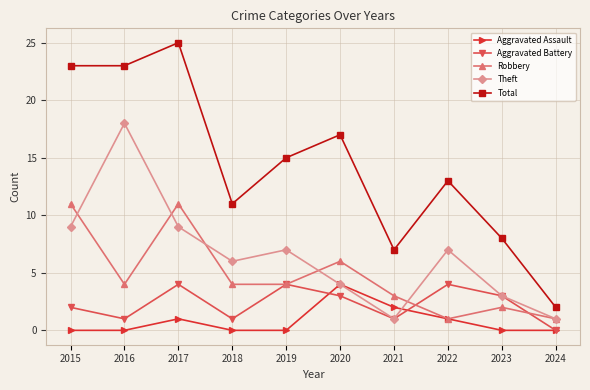

What is the value of the Aggravated Battery point at the 5th from the left?

4